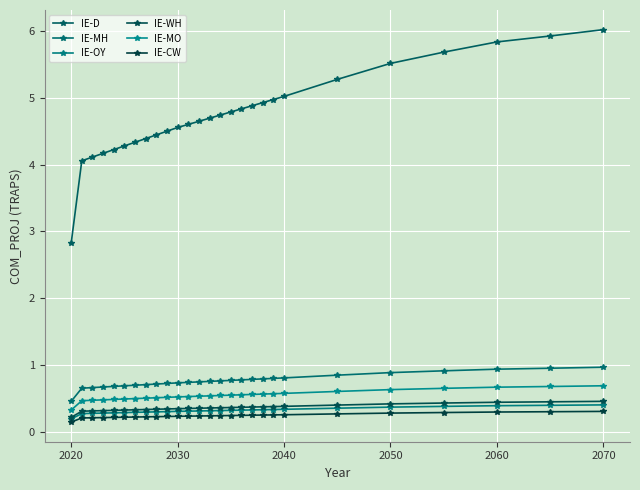

Reading left to right, what are all the values shown in this chart?

IE-D: 2.8	4.1	4.1	4.2	4.2	4.3	4.3	4.4	4.4	4.5	4.6	4.6	4.7	4.7	4.7	4.8	4.8	4.9	4.9	5.0	5.0	5.3	5.5	5.7	5.8	5.9	6.0
IE-MH: 0.5	0.6	0.7	0.7	0.7	0.7	0.7	0.7	0.7	0.7	0.7	0.7	0.7	0.8	0.8	0.8	0.8	0.8	0.8	0.8	0.8	0.8	0.9	0.9	0.9	0.9	1.0
IE-OY: 0.2	0.3	0.3	0.3	0.3	0.3	0.3	0.3	0.3	0.3	0.3	0.3	0.3	0.3	0.3	0.3	0.3	0.3	0.3	0.3	0.3	0.3	0.4	0.4	0.4	0.4	0.4
IE-WH: 0.2	0.3	0.3	0.3	0.3	0.3	0.3	0.3	0.3	0.3	0.3	0.3	0.3	0.4	0.4	0.4	0.4	0.4	0.4	0.4	0.4	0.4	0.4	0.4	0.4	0.4	0.5
IE-MO: 0.3	0.5	0.5	0.5	0.5	0.5	0.5	0.5	0.5	0.5	0.5	0.5	0.5	0.5	0.5	0.5	0.6	0.6	0.6	0.6	0.6	0.6	0.6	0.6	0.7	0.7	0.7
IE-CW: 0.1	0.2	0.2	0.2	0.2	0.2	0.2	0.2	0.2	0.2	0.2	0.2	0.2	0.2	0.2	0.2	0.2	0.2	0.2	0.2	0.3	0.3	0.3	0.3	0.3	0.3	0.3